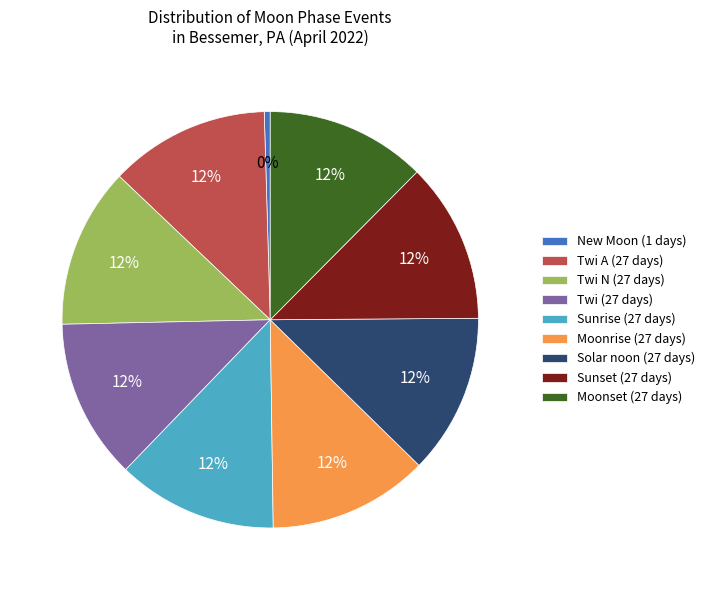

Approximately how many times larger is the value at Moonset (27 days) compared to Moonrise (27 days)?

1.0